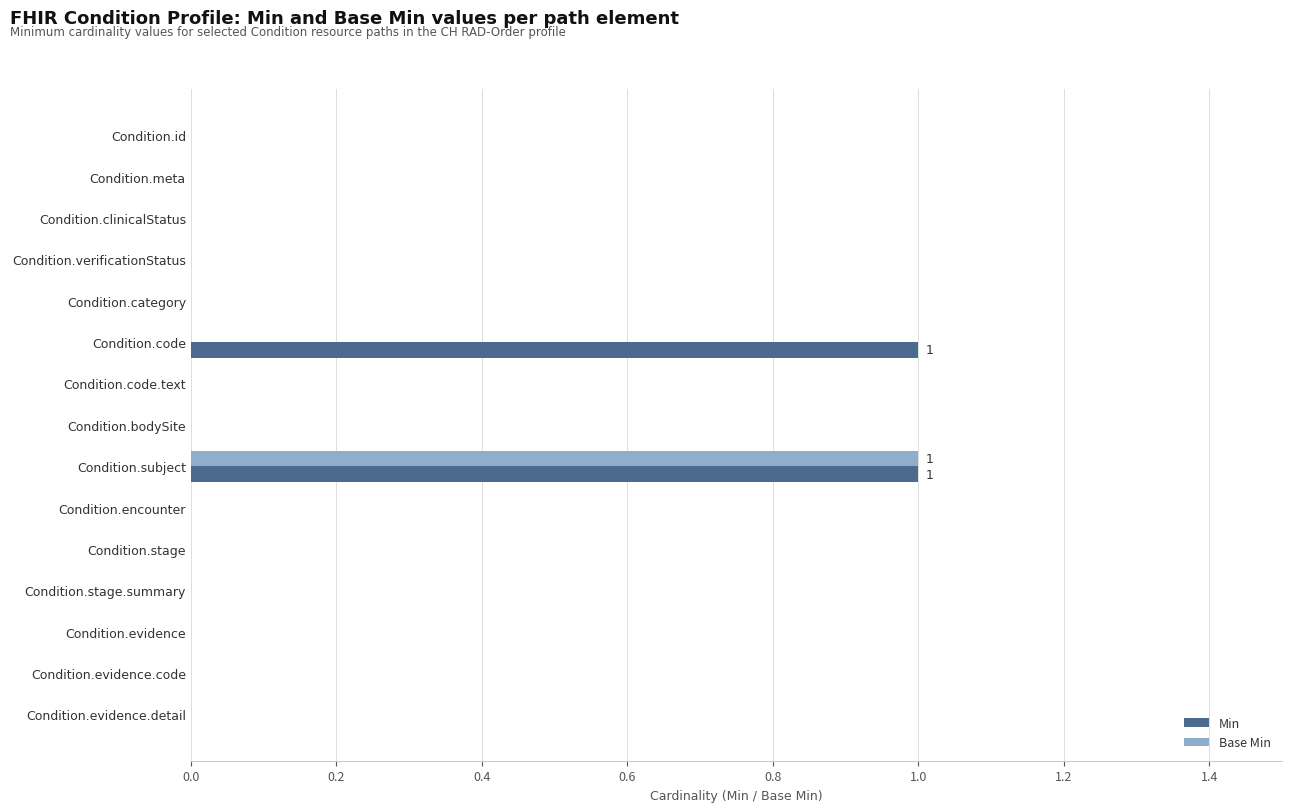

Which series has the largest total across all categories?

Min